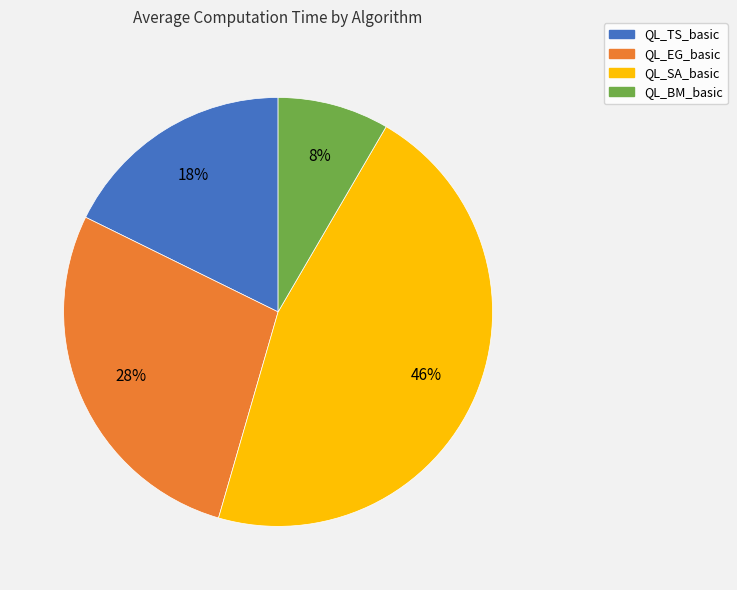

What is the smallest slice in the pie chart?

QL_BM_basic